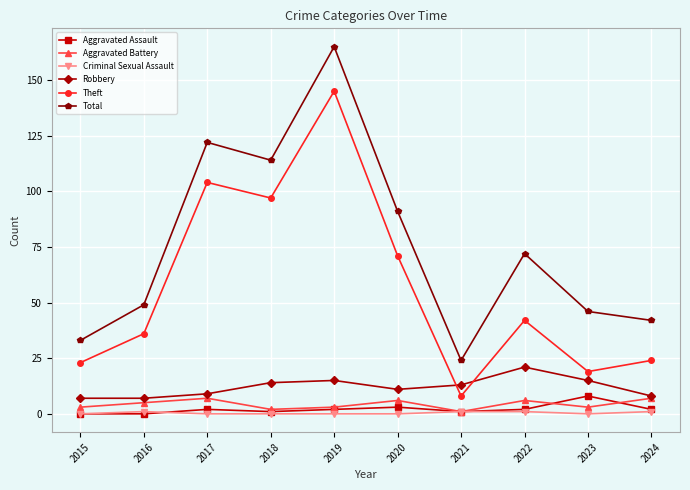

What is the approximate value of Total at 2020, to the nearest 10?

90